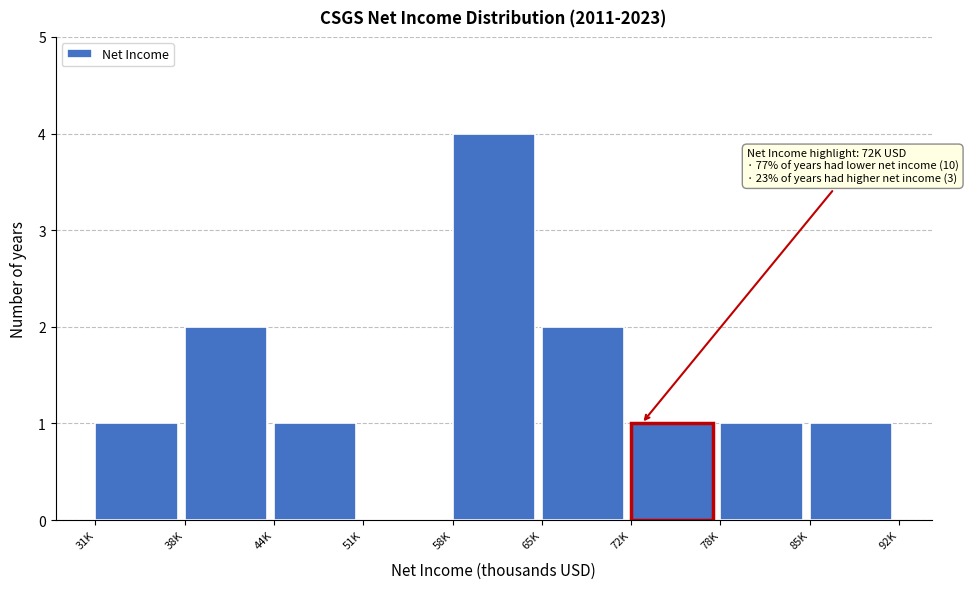

Reading left to right, extract all data points from this chart.

31K=1	38K=2	44K=1	51K=0	58K=4	65K=2	72K=1	78K=1	85K=1